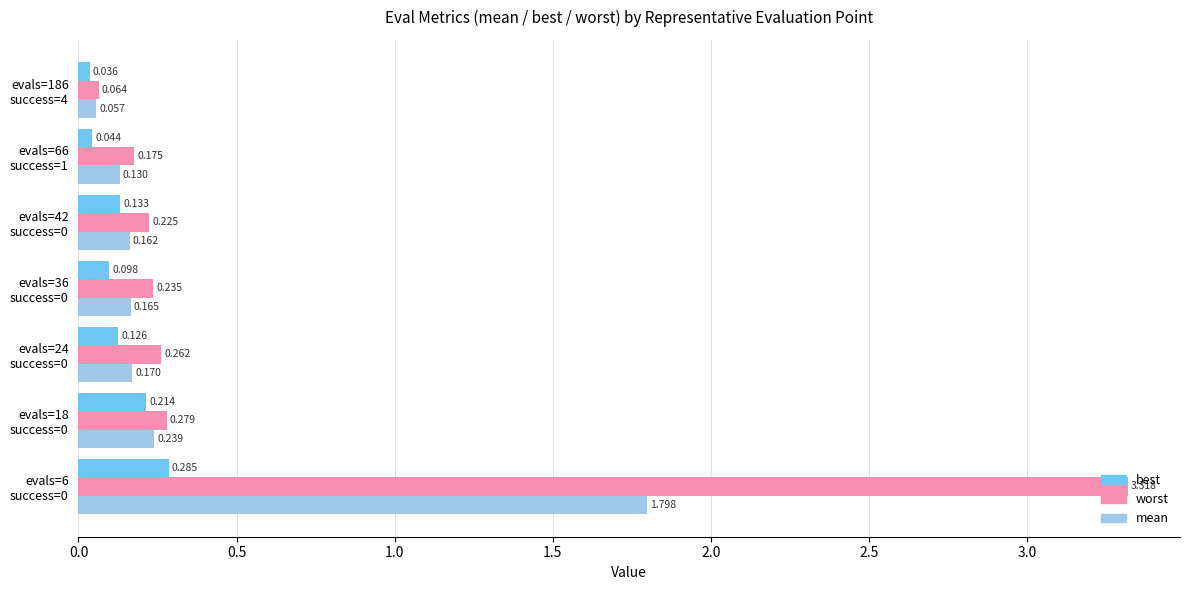

Which series has the largest total across all categories?

worst